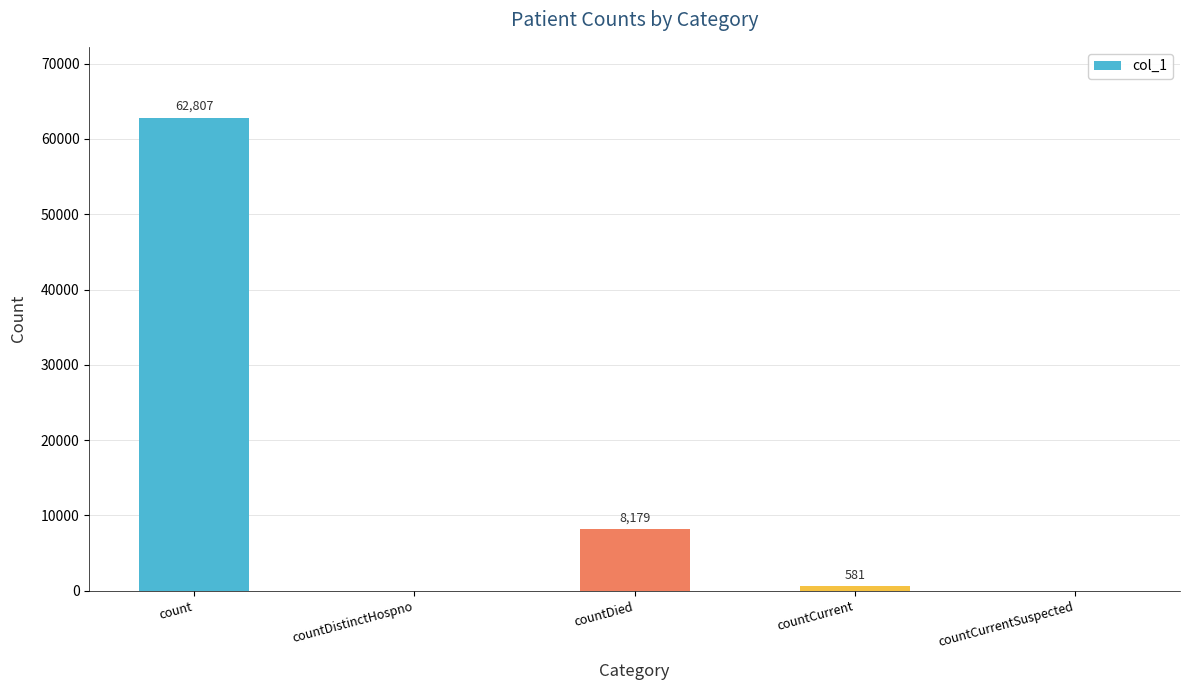

What is the approximate value at countCurrent, to the nearest 10?

580